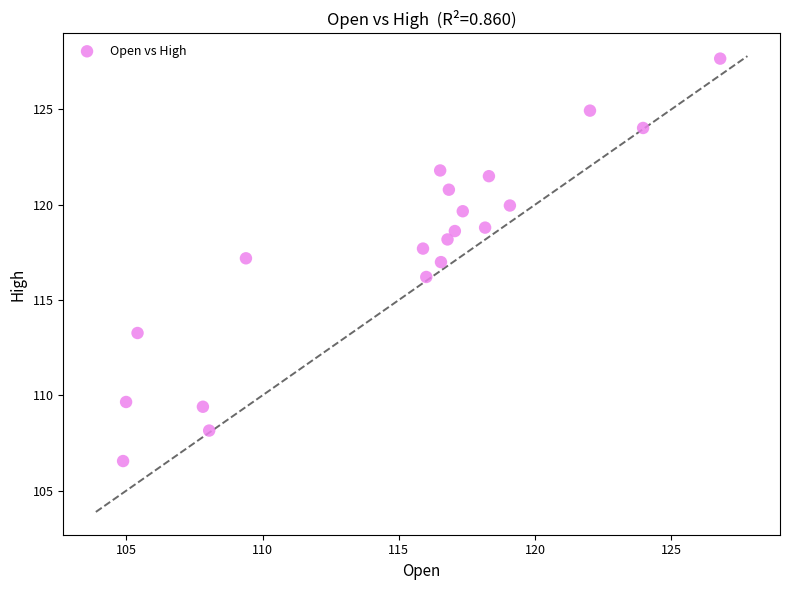

What is the range of Y values (max minus min)?

21.1